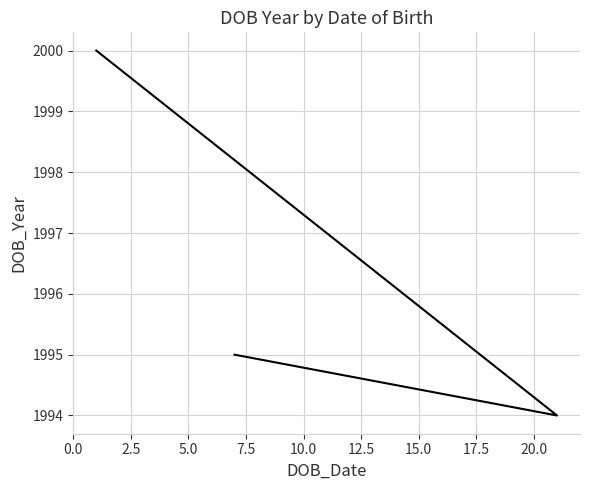

What is the ratio of the value at 0.0 to the value at 2.5?

1.0